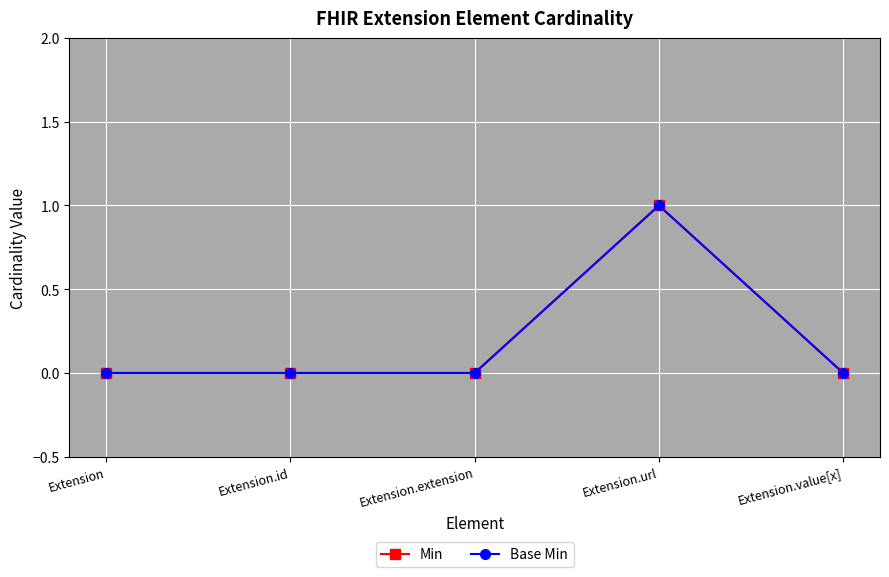

True or false: Min has a value of 1 at Extension.url.

True